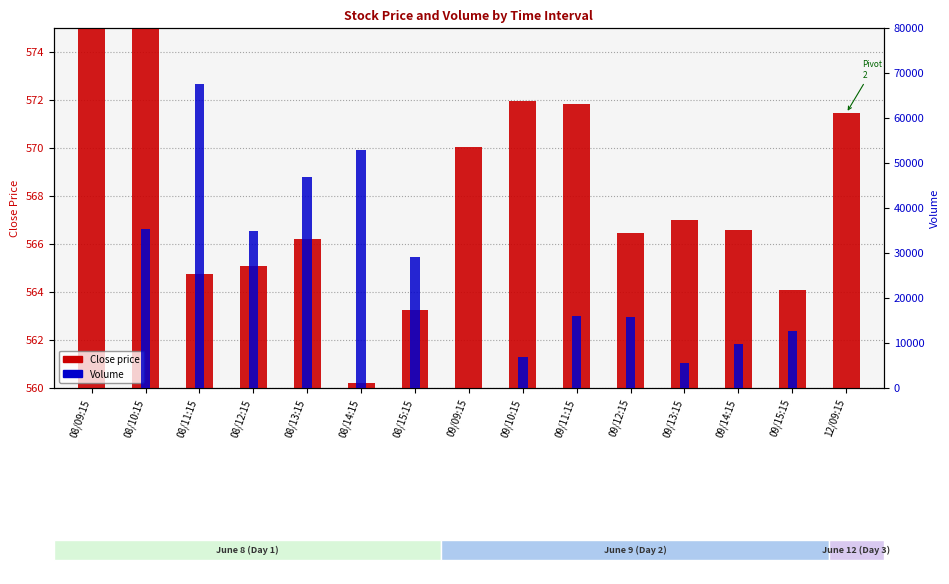

What are all the series names shown in the legend?

Close price, Volume